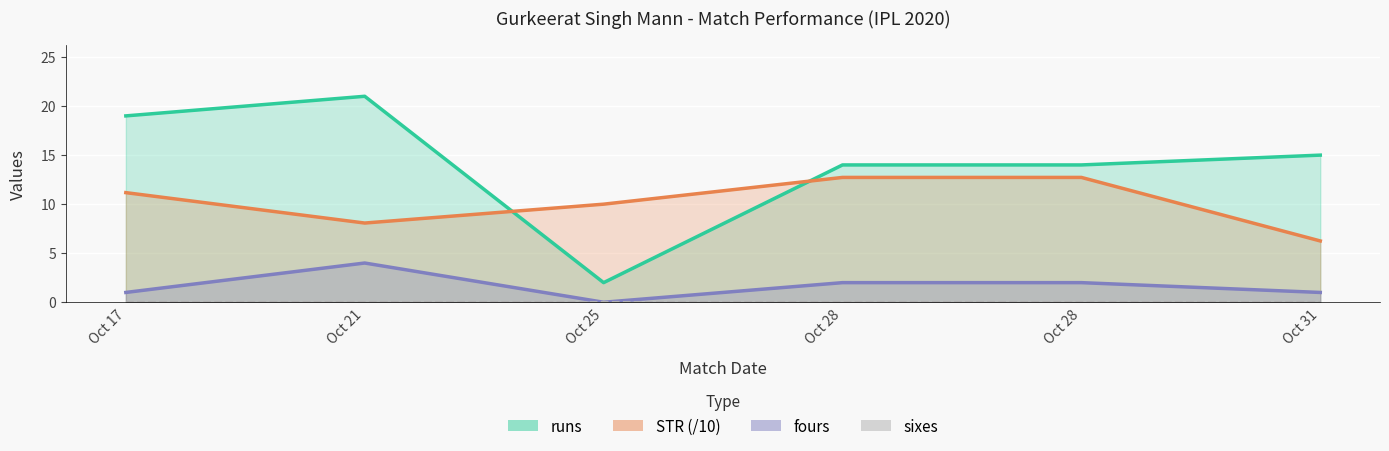

How many distinct data groups are displayed?

3